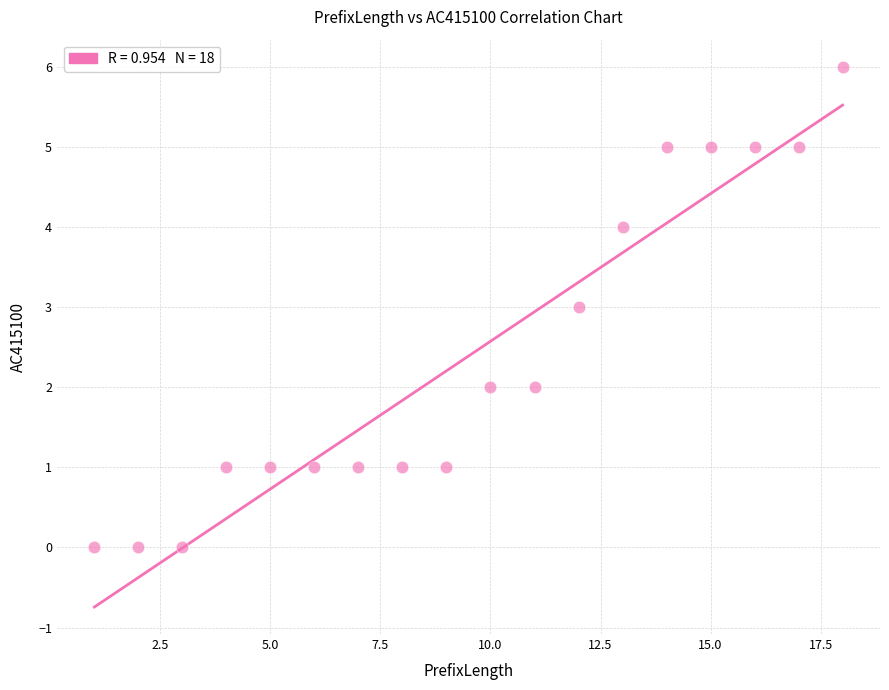

What is the range of X values (max minus min)?

17